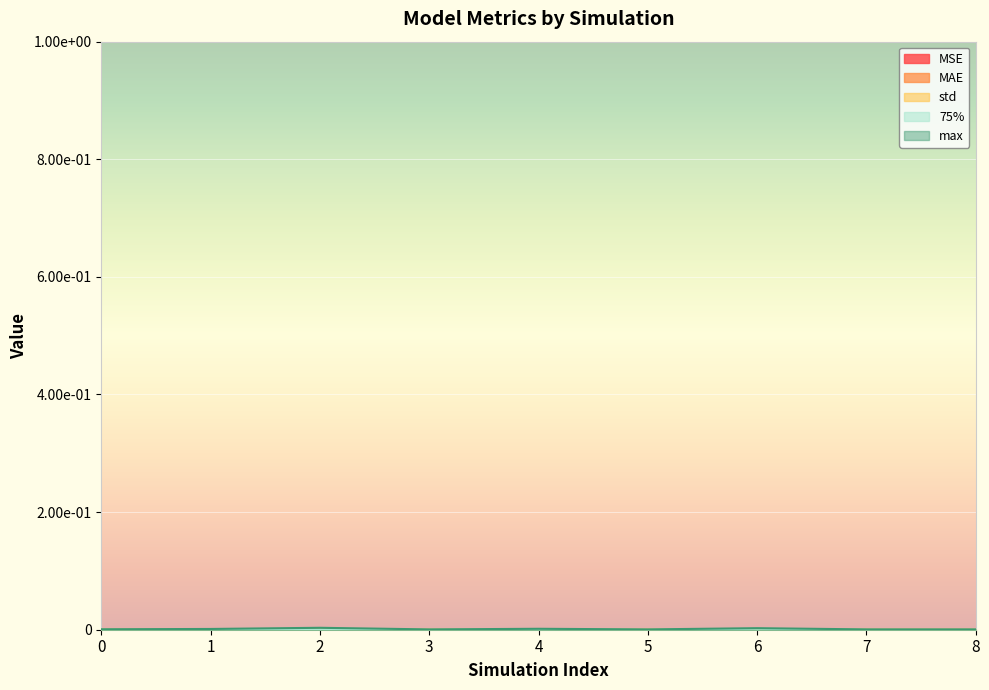

At how many categories does at least one series exceed 0?

9